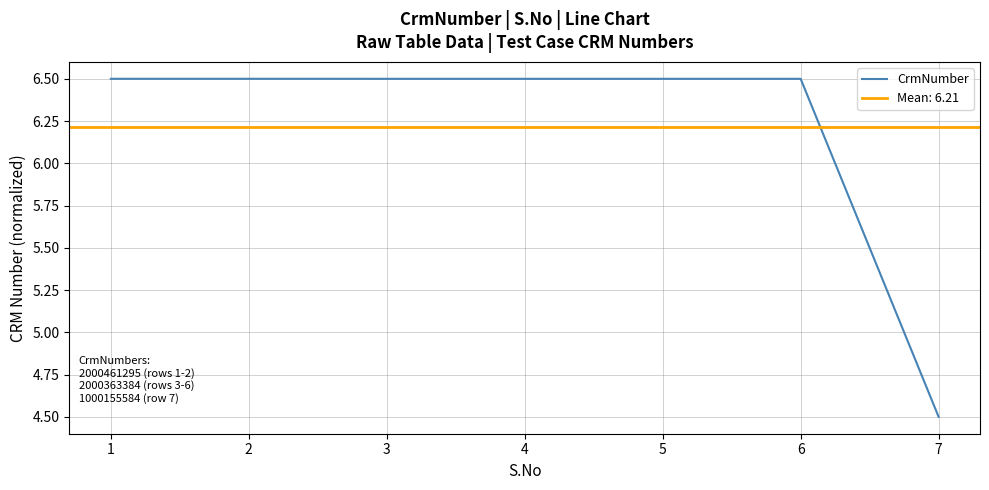

Reading right to left, what are all the values shown in this chart?

4.5	6.5	6.5	6.5	6.5	6.5	6.5